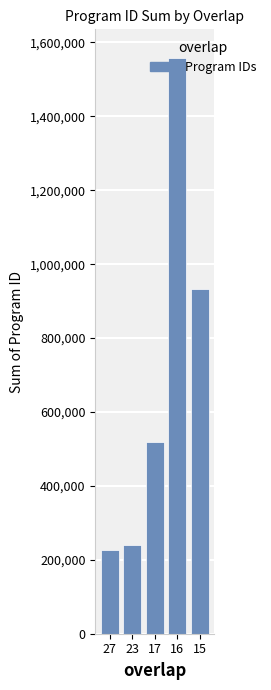

What is the ratio of the value at 23 to the value at 17?

0.5